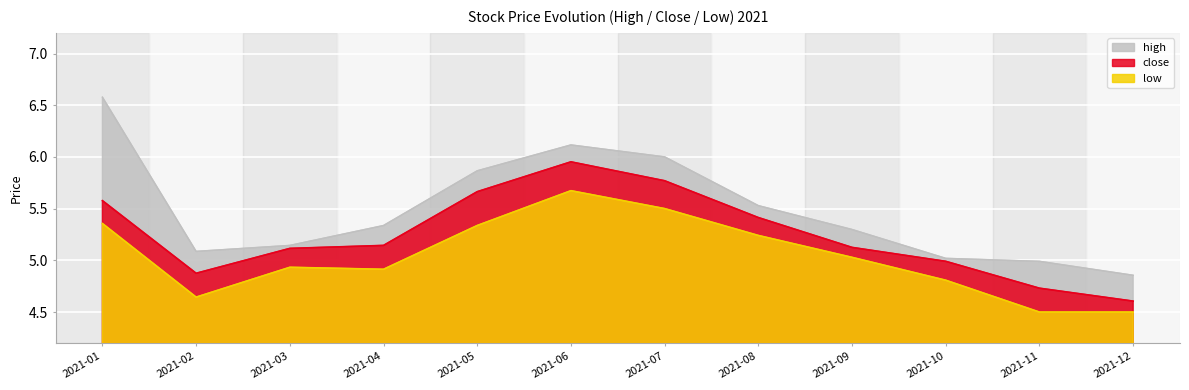

What is the difference between the highest and lowest values at 2021-11?

0.5